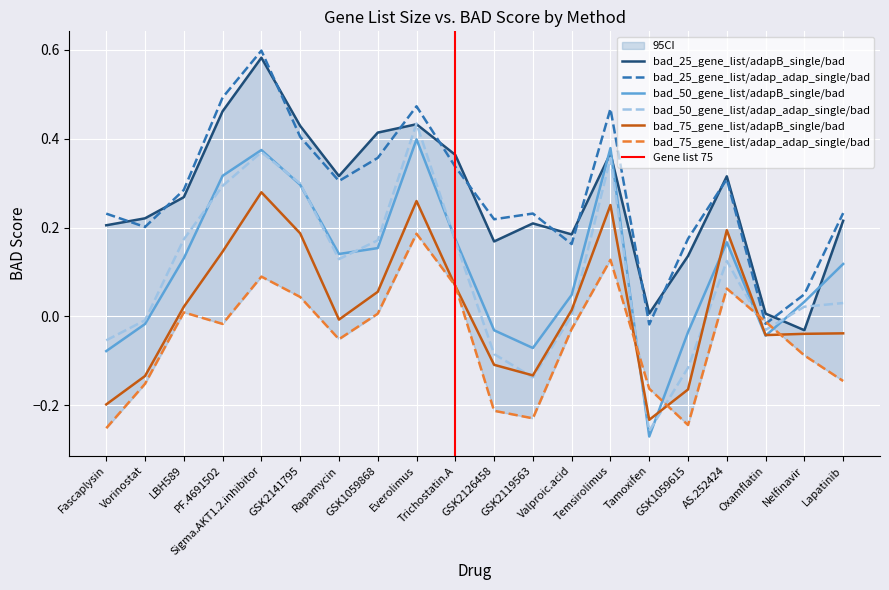

True or false: bad_75_gene_list/adapB_single/bad has a value of -0.2 at GSK2119563.

False